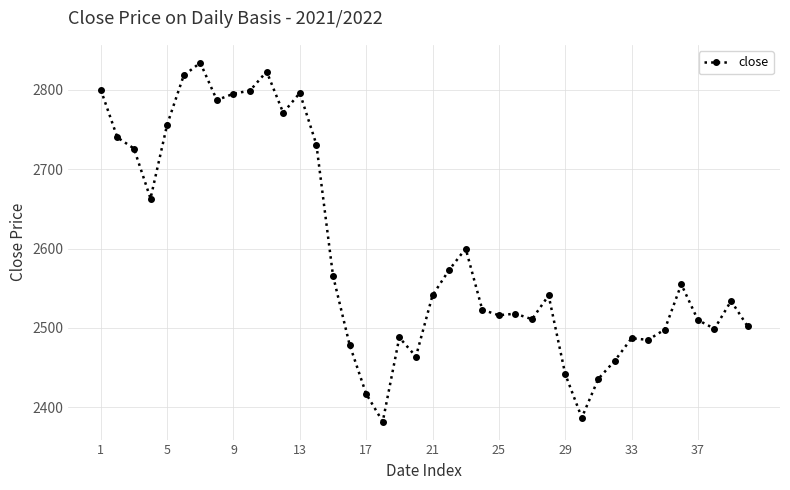

What is the value of the 11th point from the left?

2823